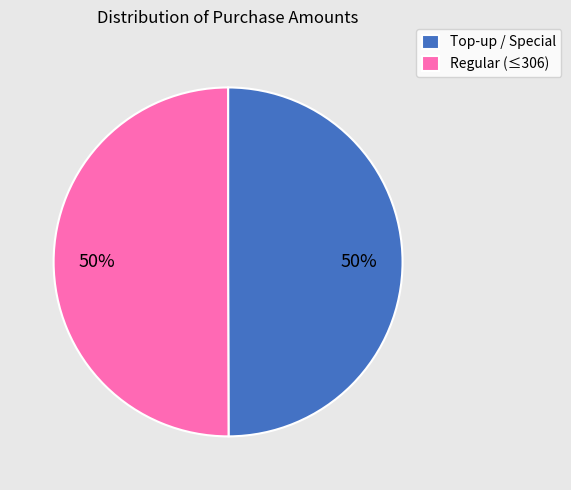

The Regular (≤306) slice represents 43% of the pie. True or false?

False